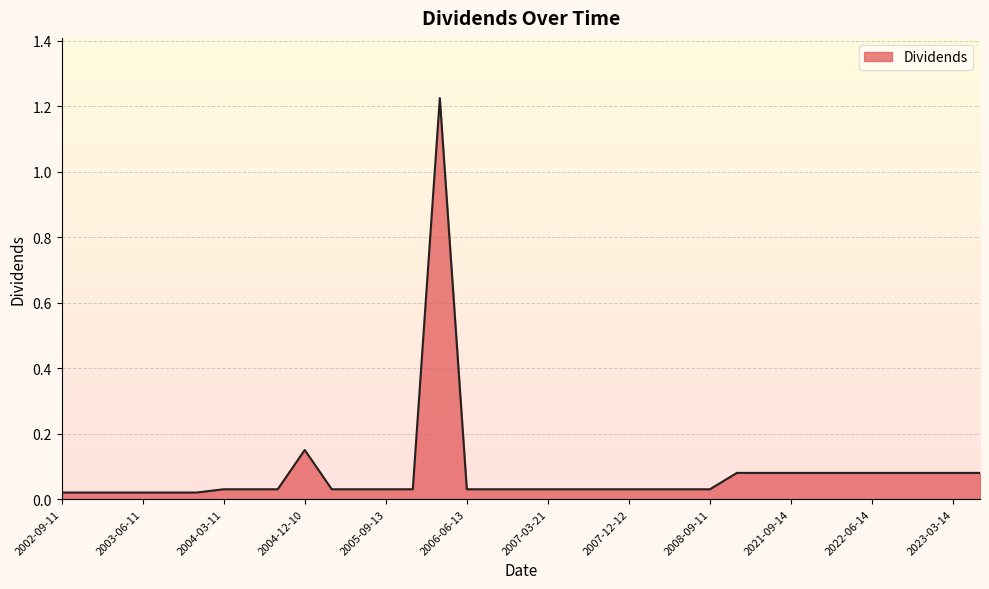

How many lines are shown in the chart?

1